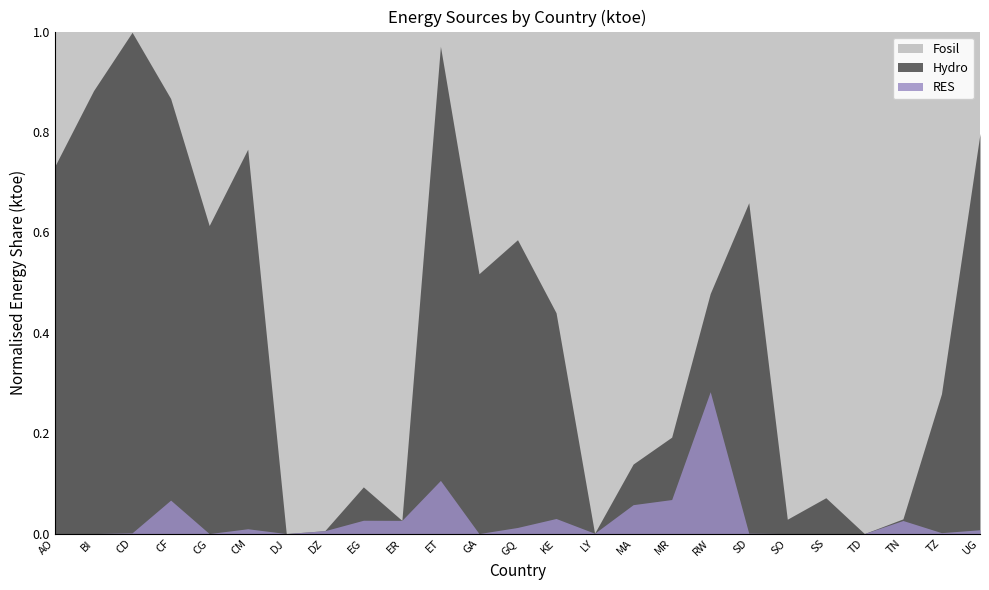

How many lines are shown in the chart?

3